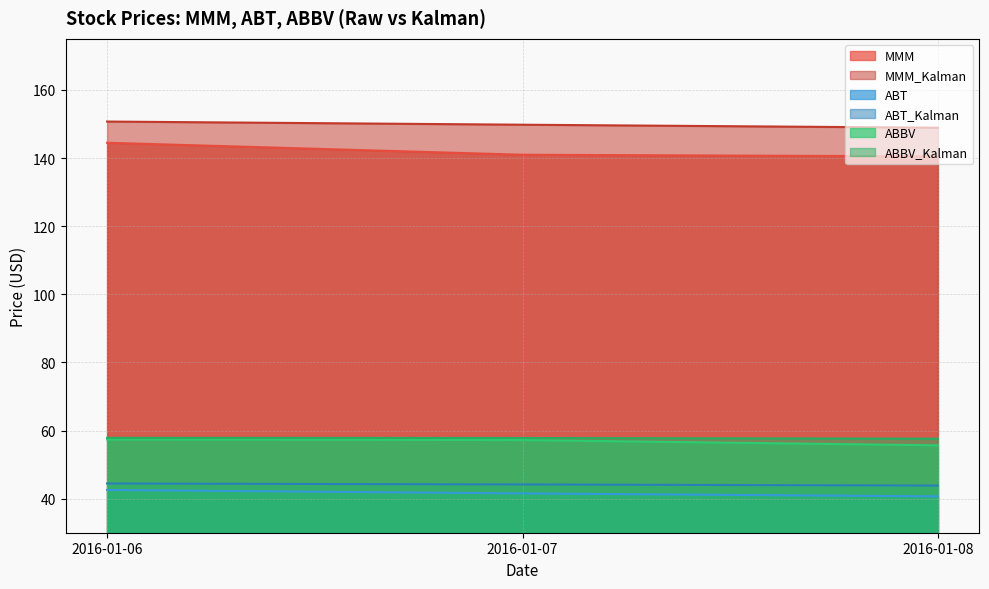

Which category has the highest value in the MMM series?

2016-01-06